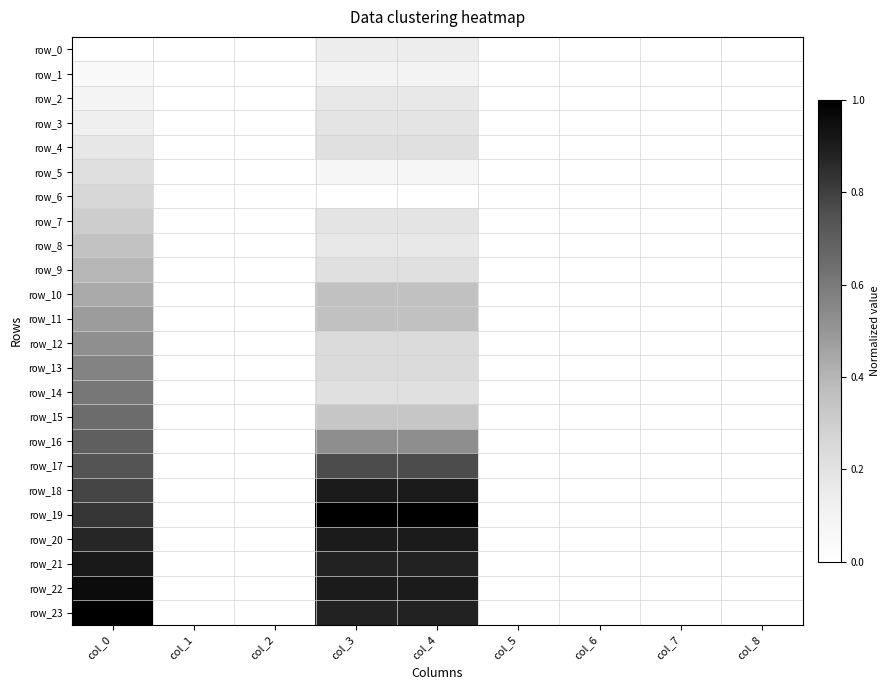

True or false: row_15 has a value of 0.3 at col_4.

True